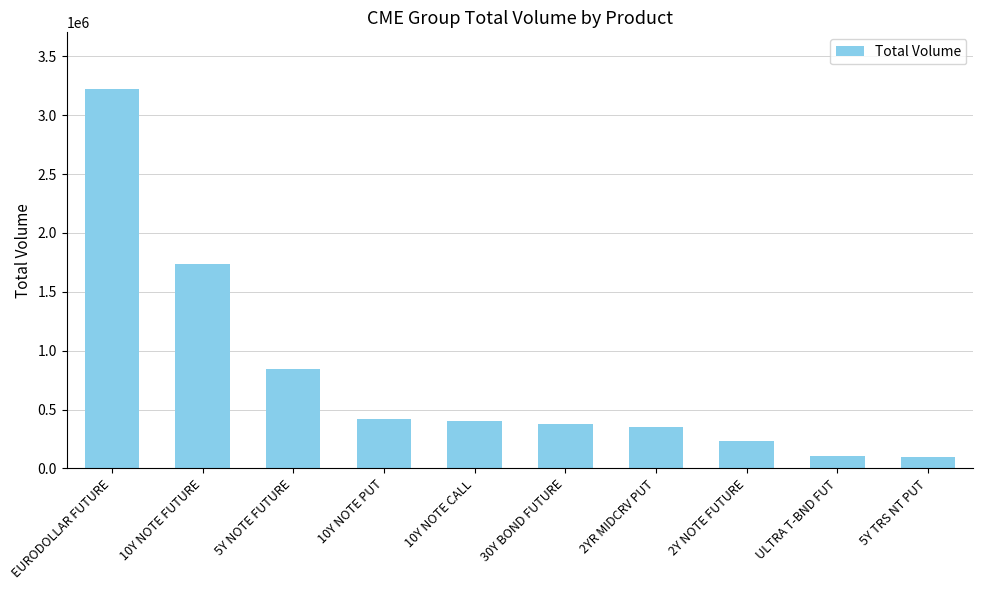

What is the label of the 10th bar from the right?

EURODOLLAR FUTURE